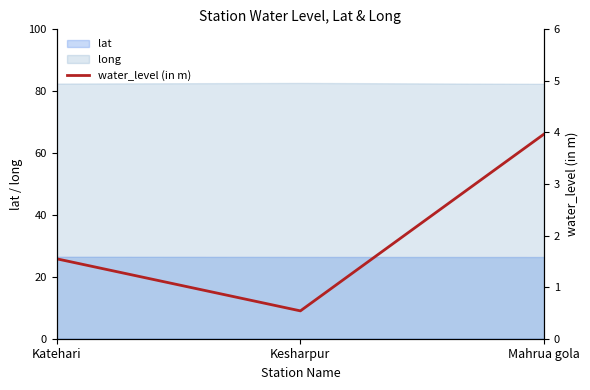

What is the label of the 2nd point from the right?

Kesharpur